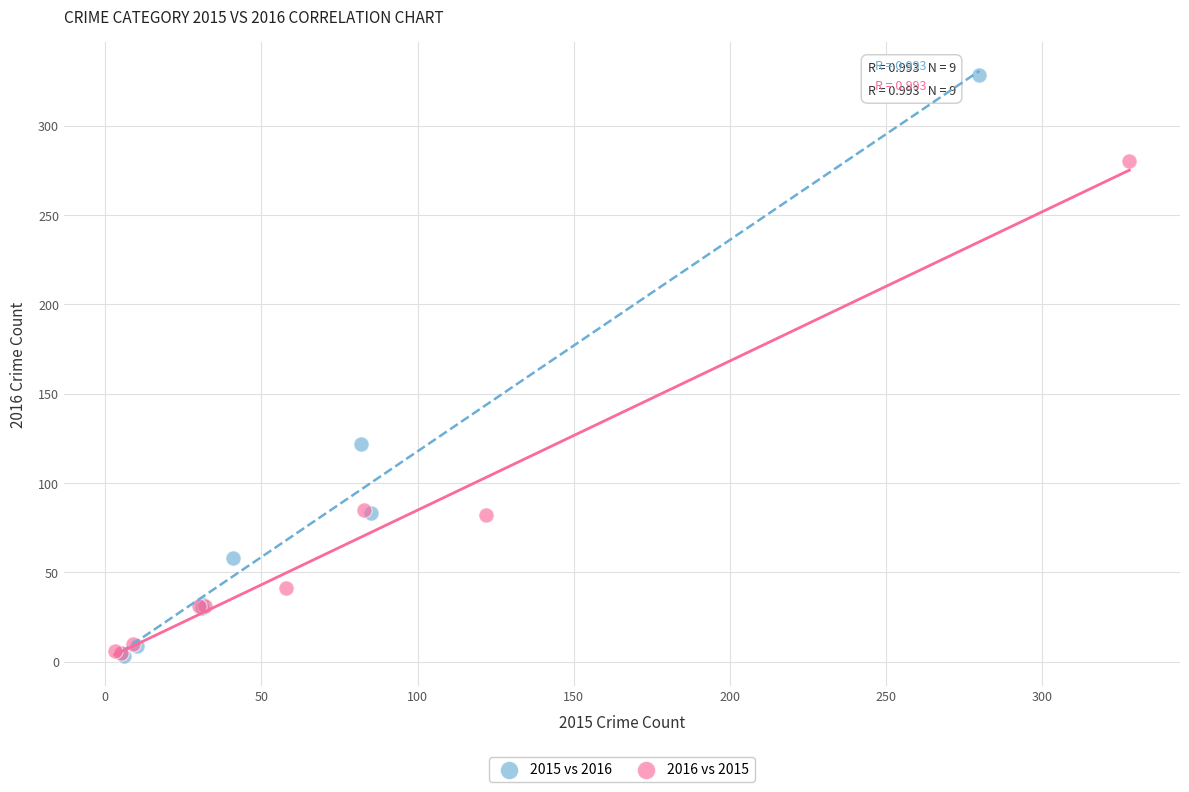

What are all the series names shown in the legend?

2015 vs 2016, 2016 vs 2015